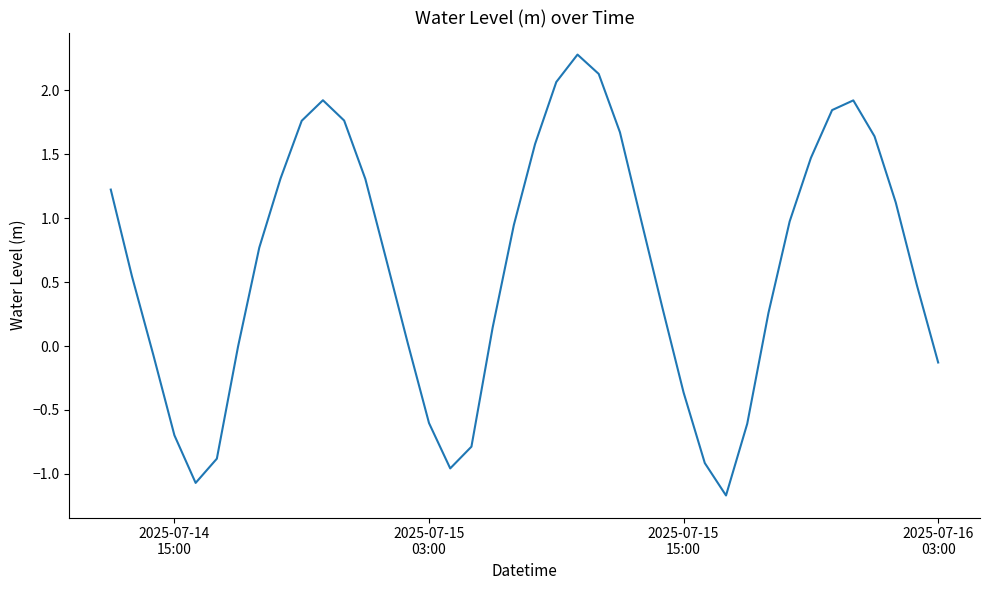

What is the difference between the maximum and minimum values?

3.4